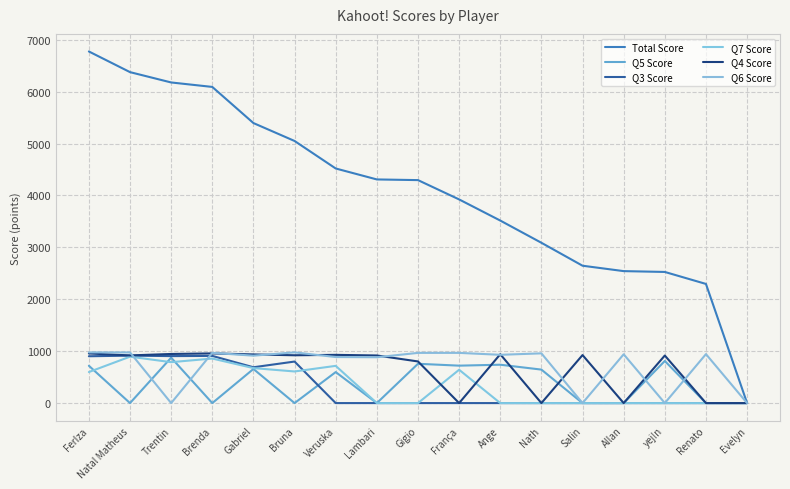

How many lines are shown in the chart?

6